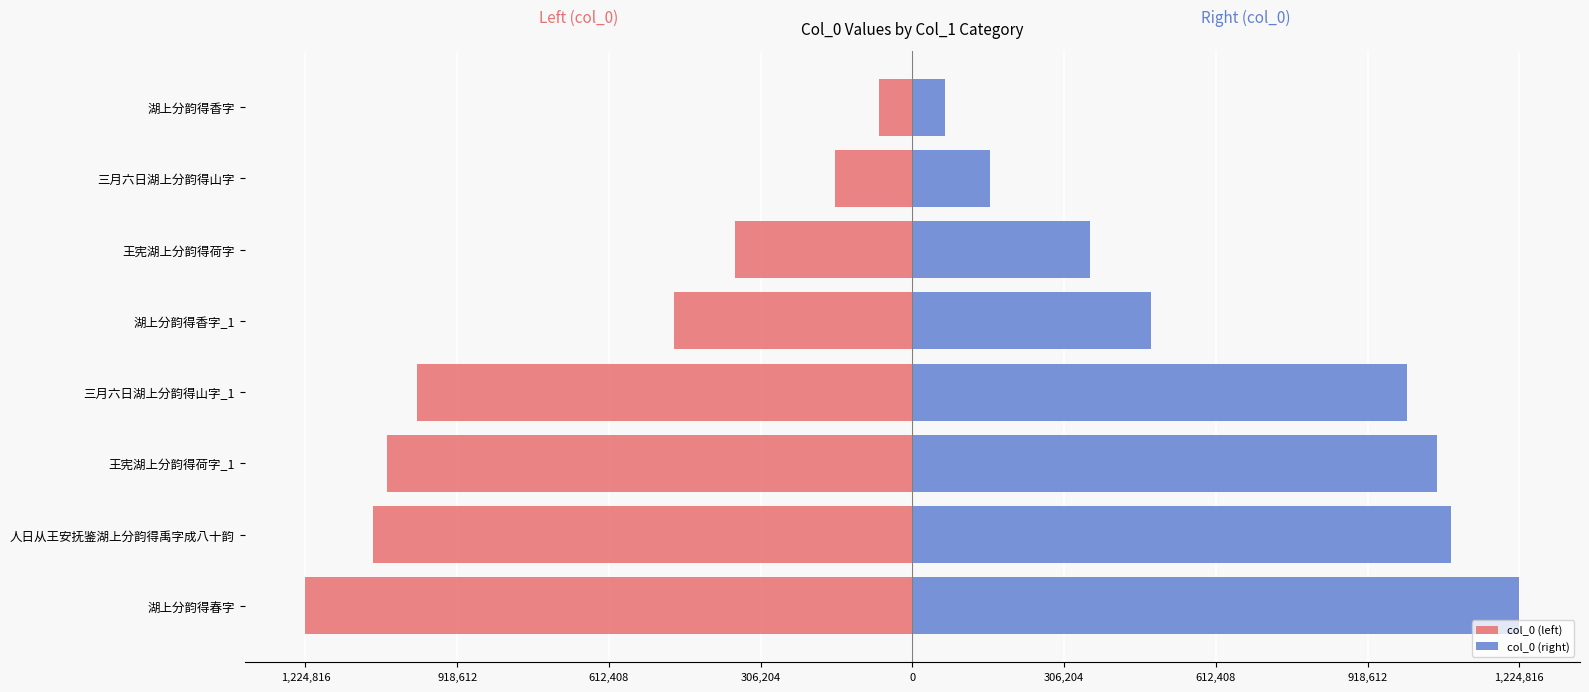

Does the chart contain stacked bars?

No